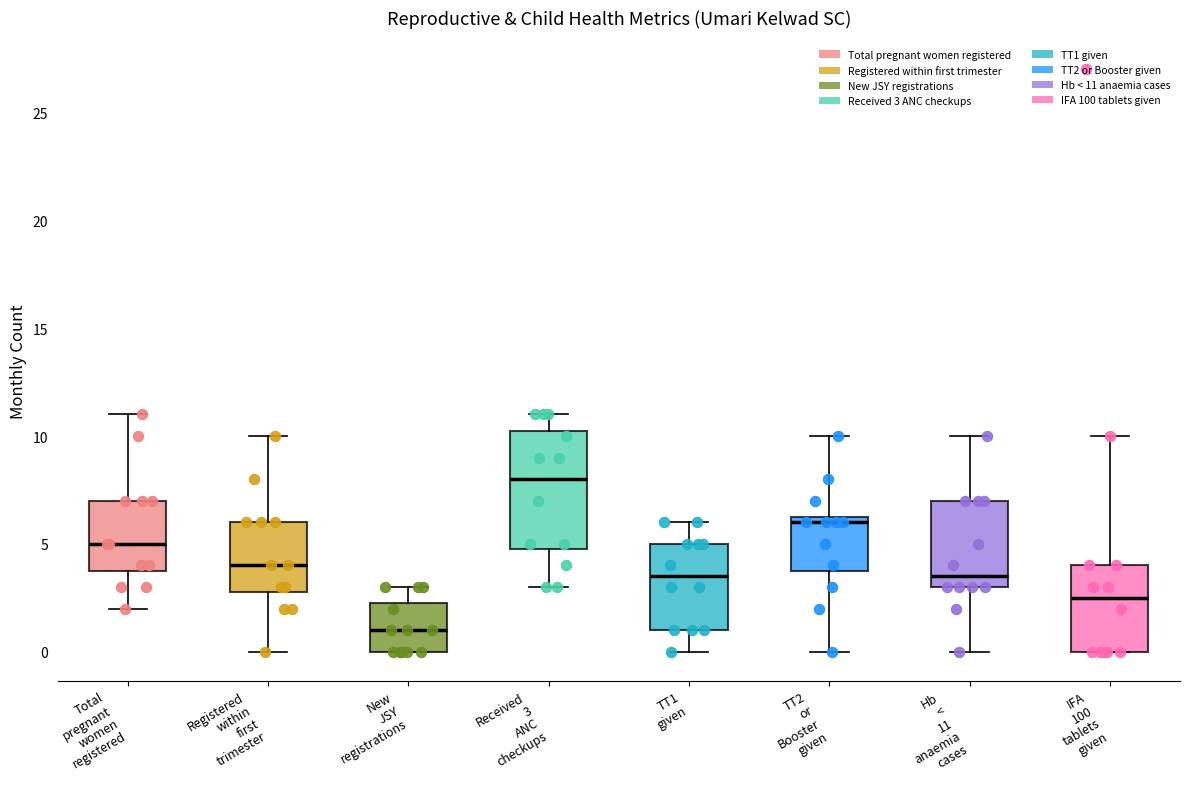

Which box is the tallest, from its lower edge to its upper edge?

Received 3 ANC checkups